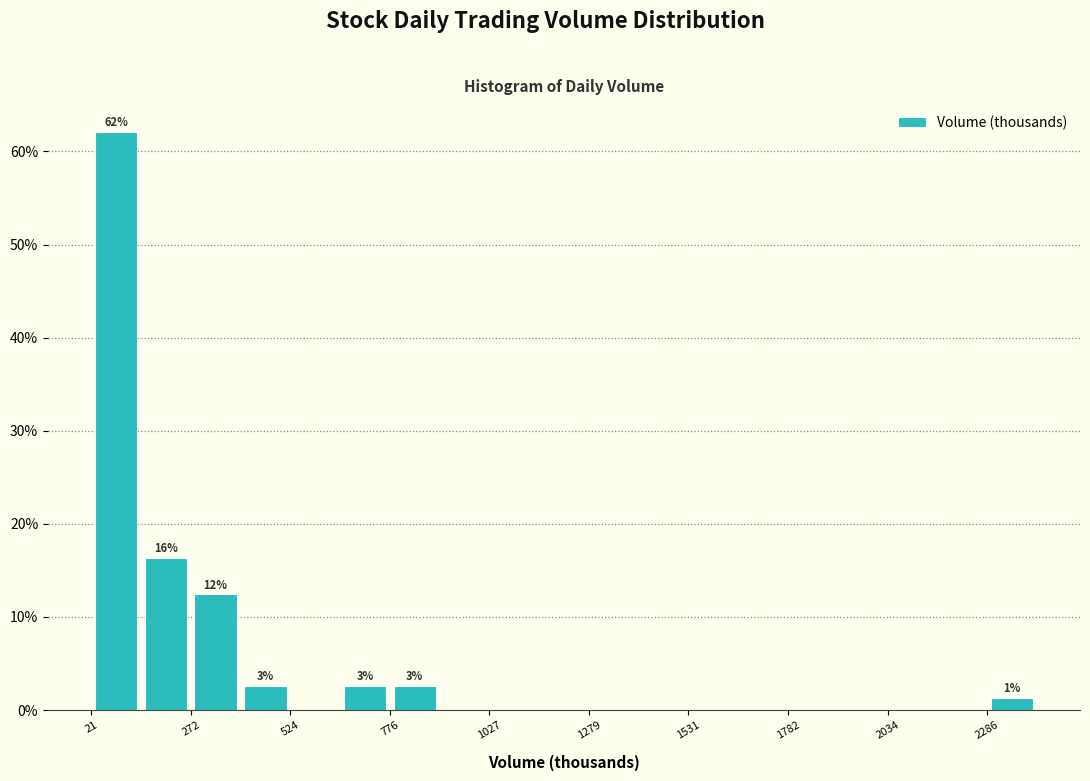

Around what value on the x-axis is the tallest bar? Give the approximate position of its centre, as read against the axis.

100